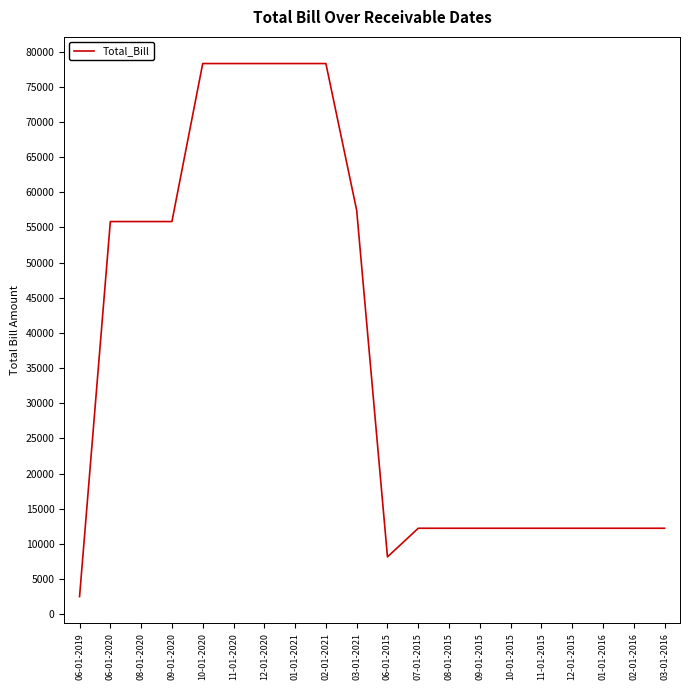

How many categories are shown in the chart?

20